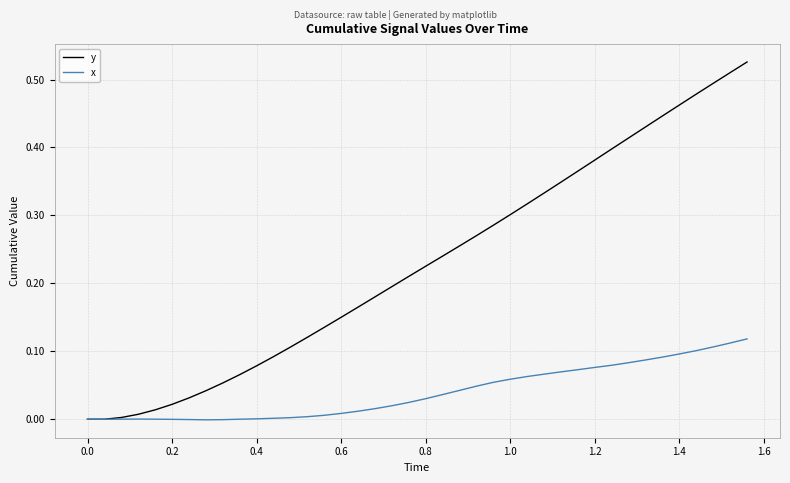

Which series has the widest spread of values?

y